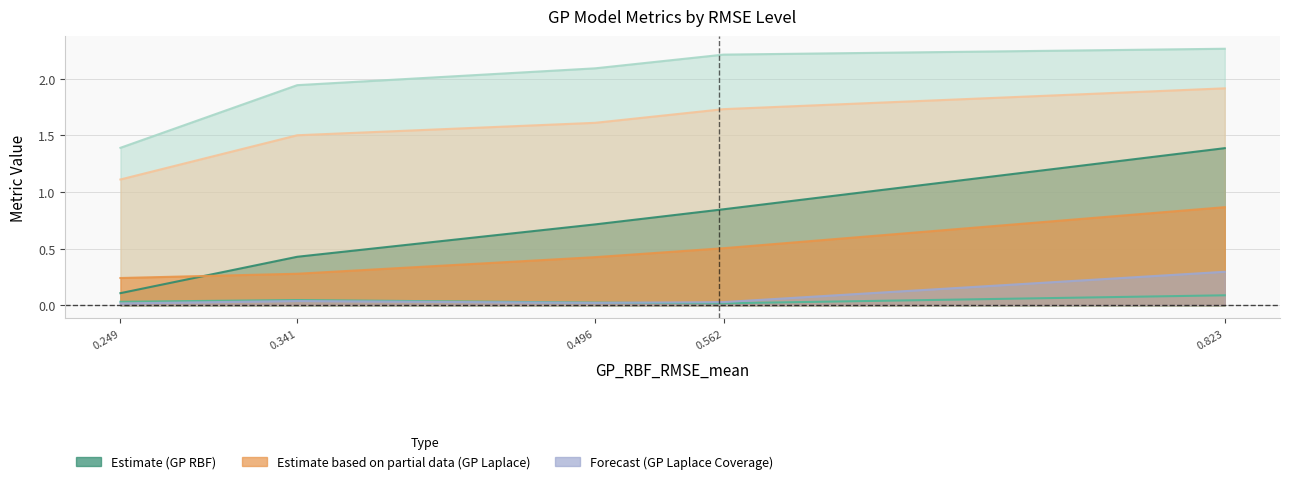

Does the chart have visible grid lines?

Yes